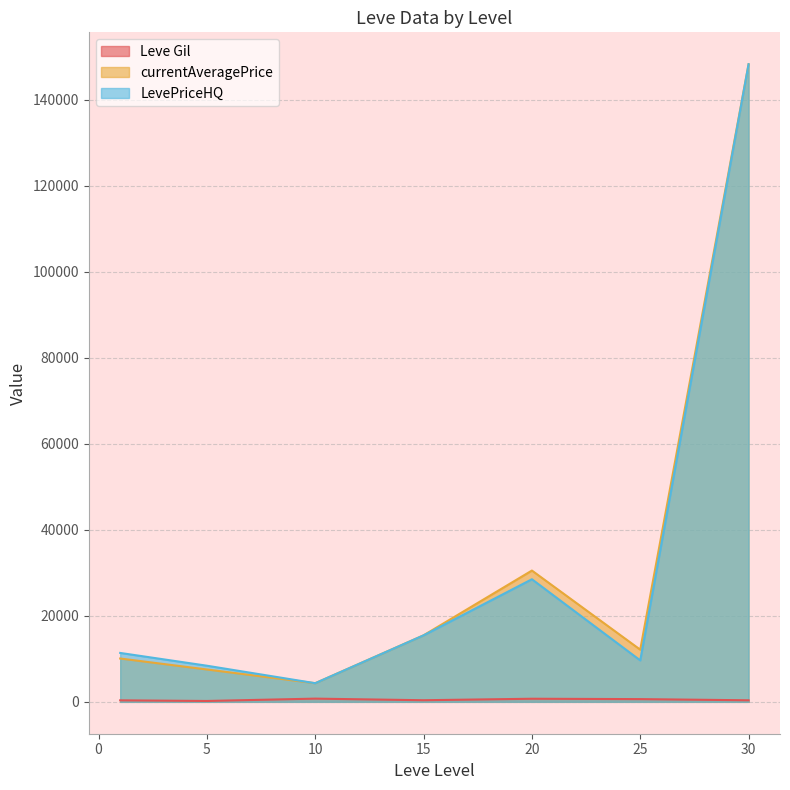

What is the difference between the maximum and minimum values in the LevePriceHQ series?

143896.3